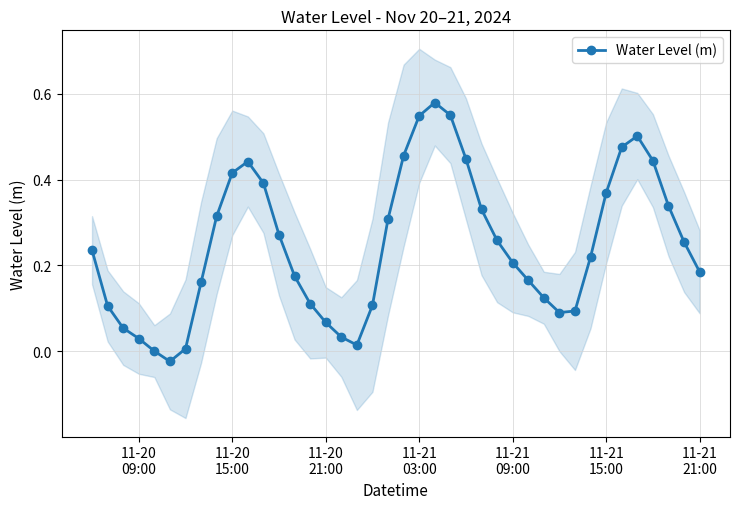

How many interior local peaks does the Water Level (m) series have?

3